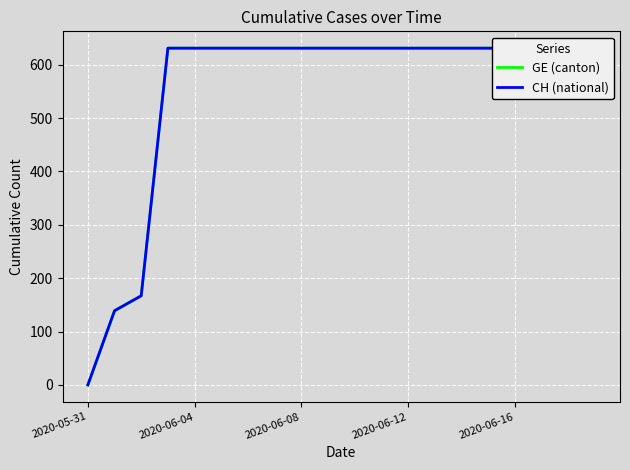

Is the value of CH (national) at 17 greater than the value of GE (canton) at 12?

No